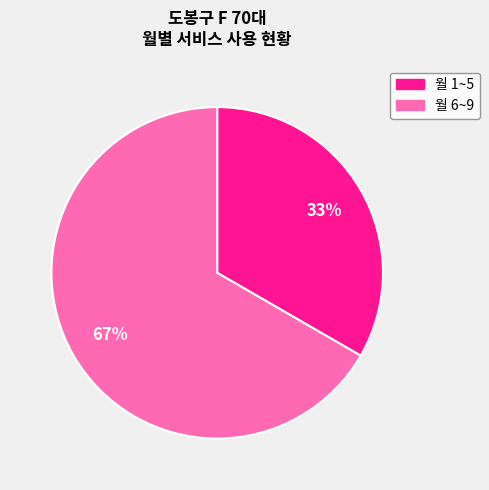

Is there any slice that represents more than half of the pie?

Yes